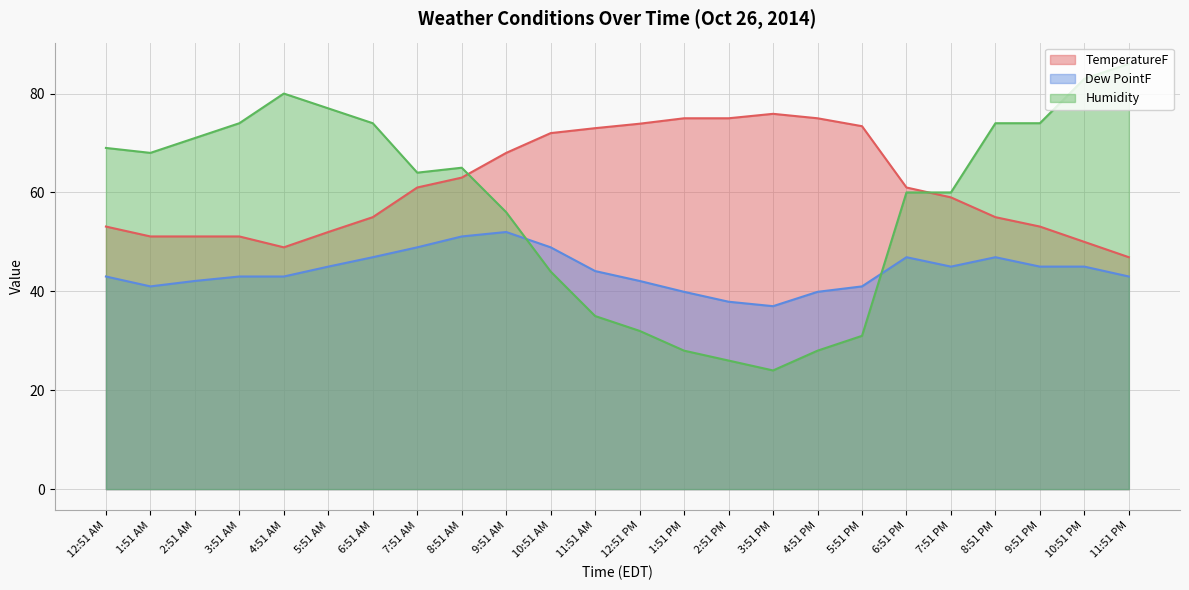

How many values in the TemperatureF series exceed 61?

10